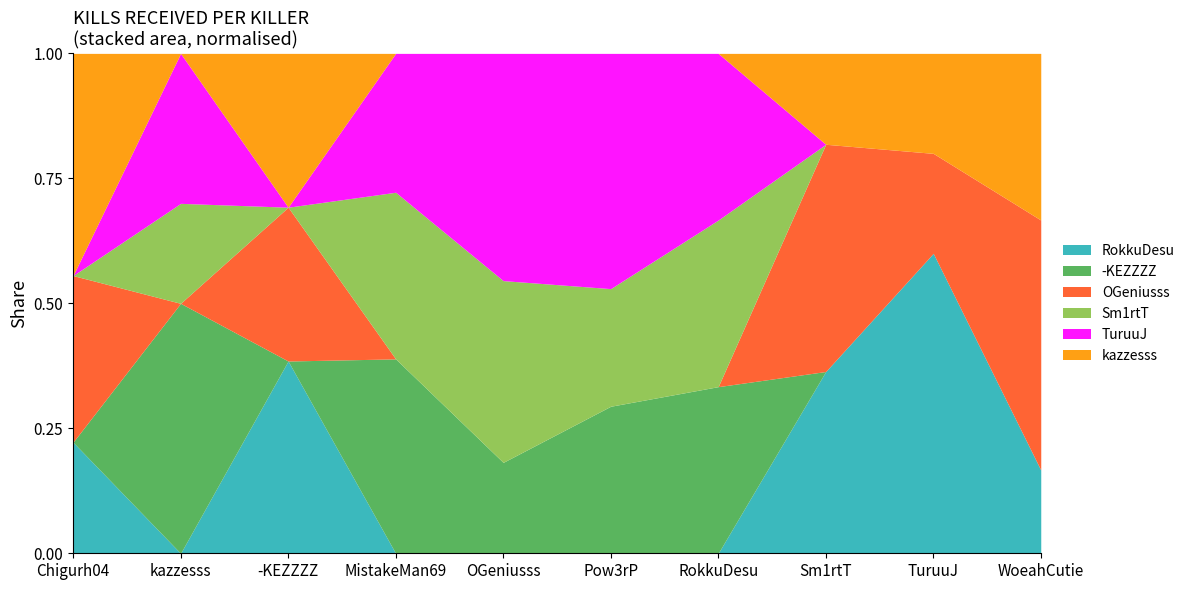

At which category is the sum across all series the highest?

MistakeMan69